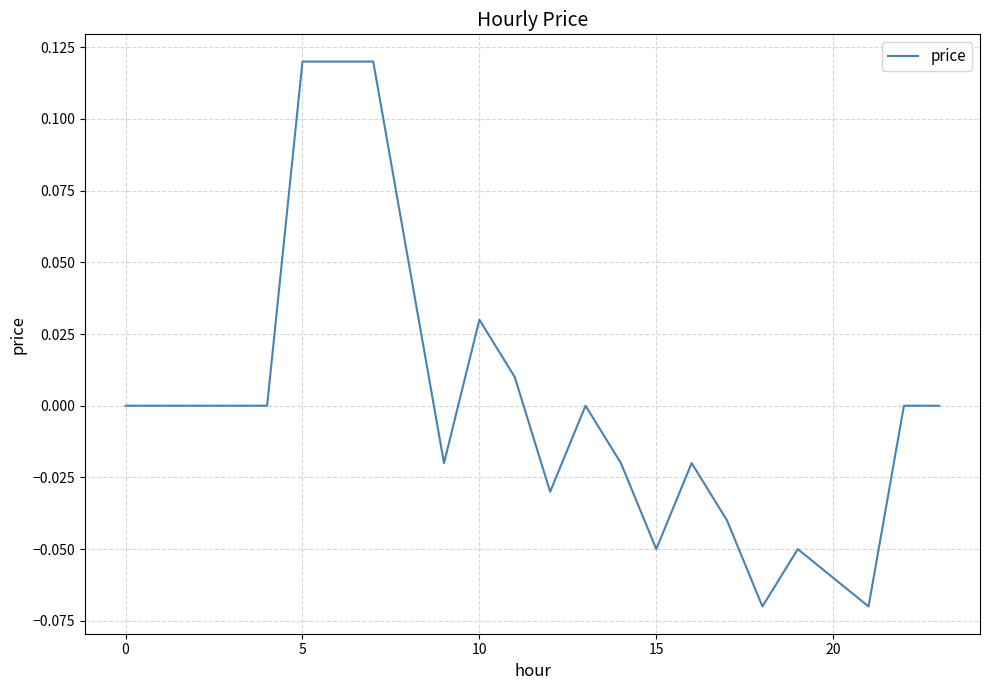

Is it true that the value at 15 is -0.0?

False